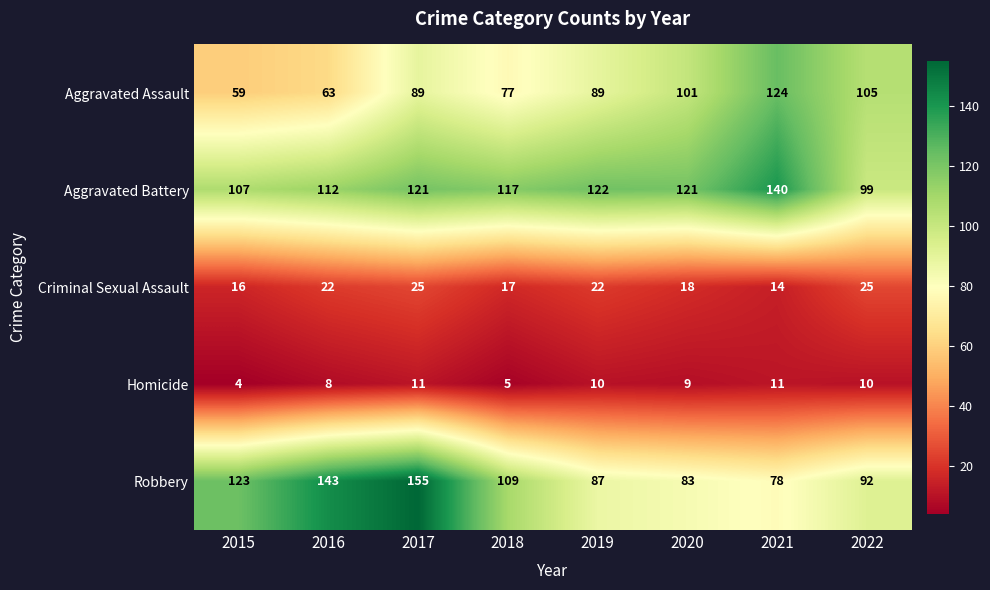

How many categories are shown in the chart?

8